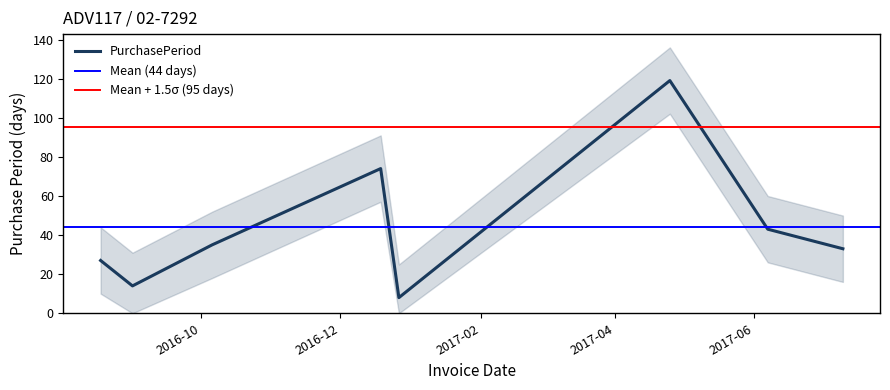

What position from the right is 2017-07-10?

1